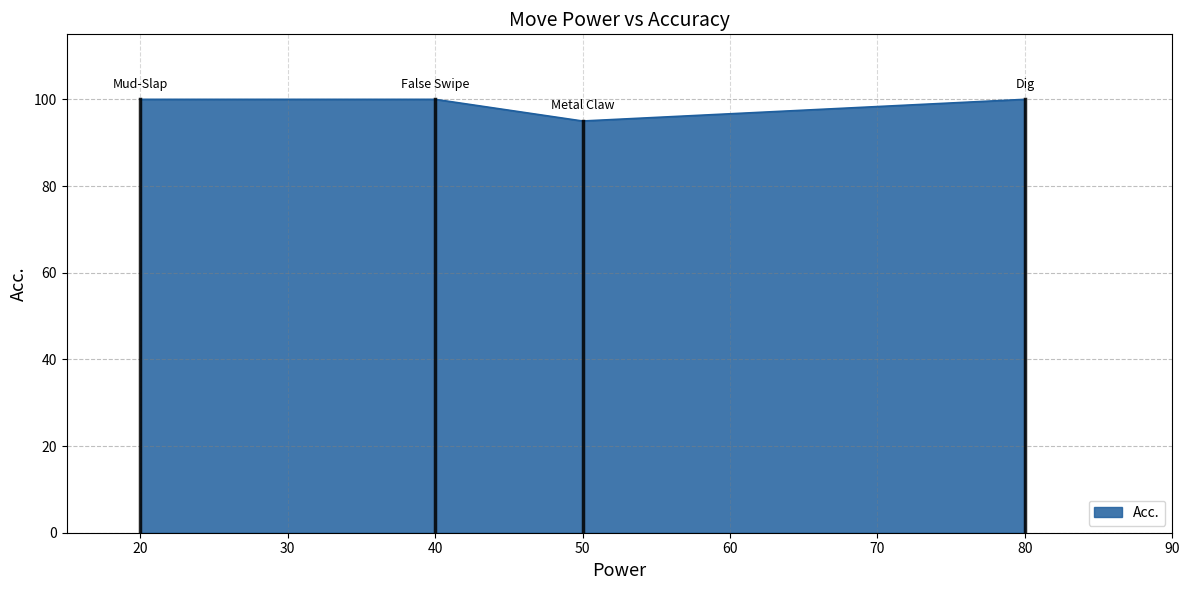

The value at 40 is 100. True or false?

True